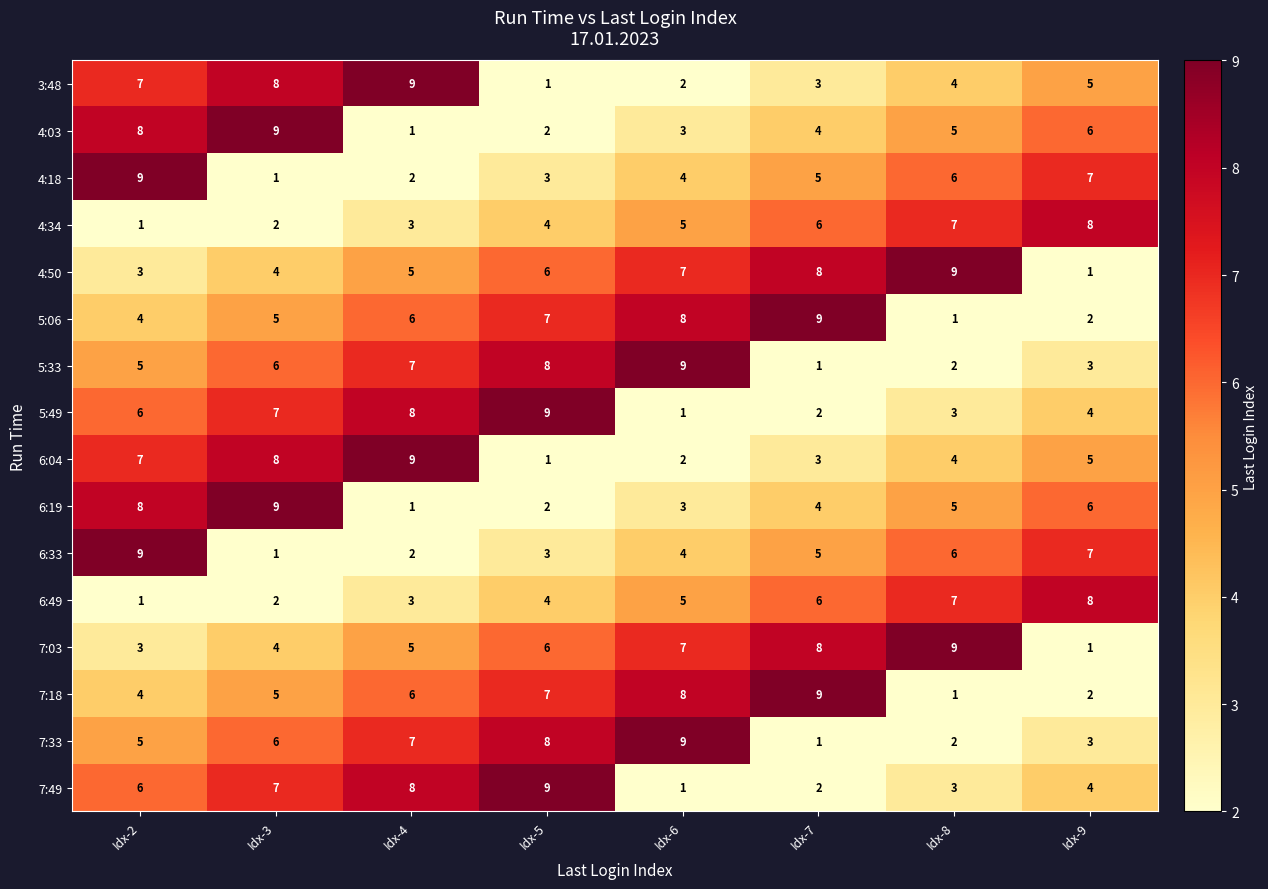

Is it true that 7:49 equals 2 at Idx-6?

False